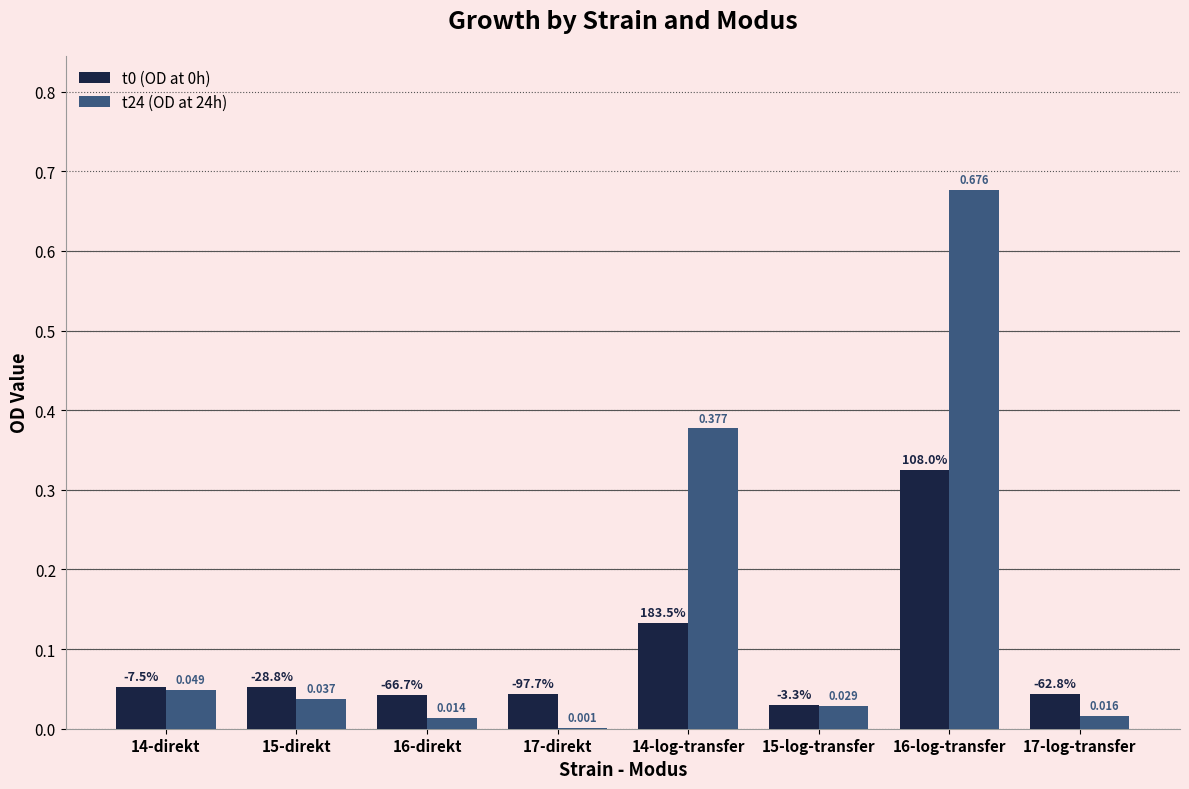

Is the value of t0 (OD at 0h) at 14-log-transfer greater than the value of t24 (OD at 24h) at 17-direkt?

Yes